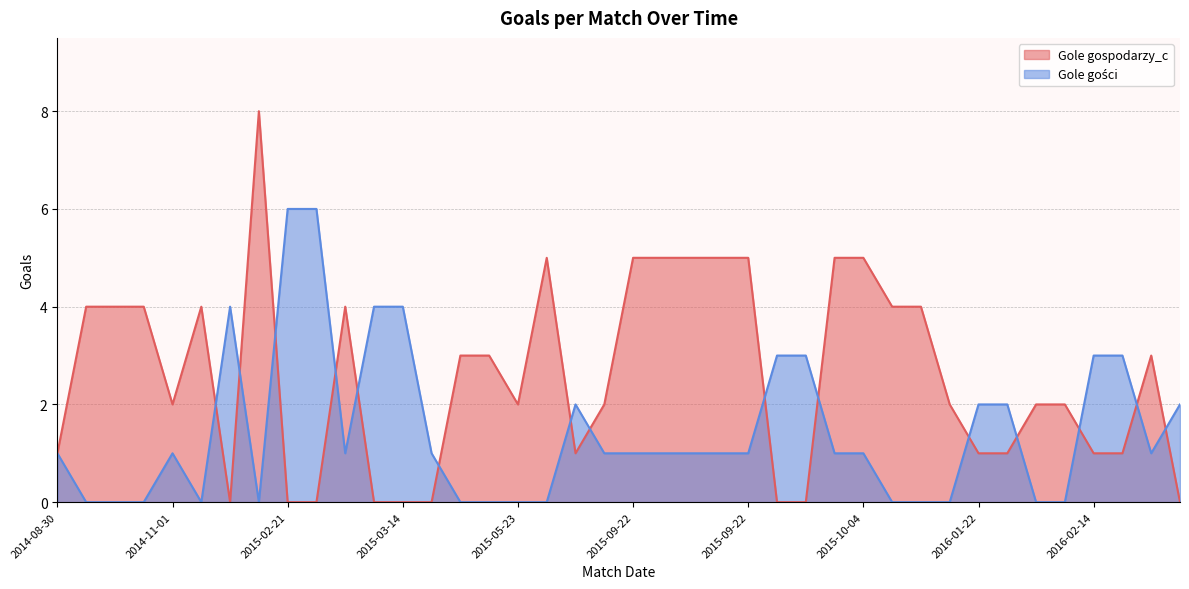

What are all the series names shown in the legend?

Gole gospodarzy_c, Gole gości